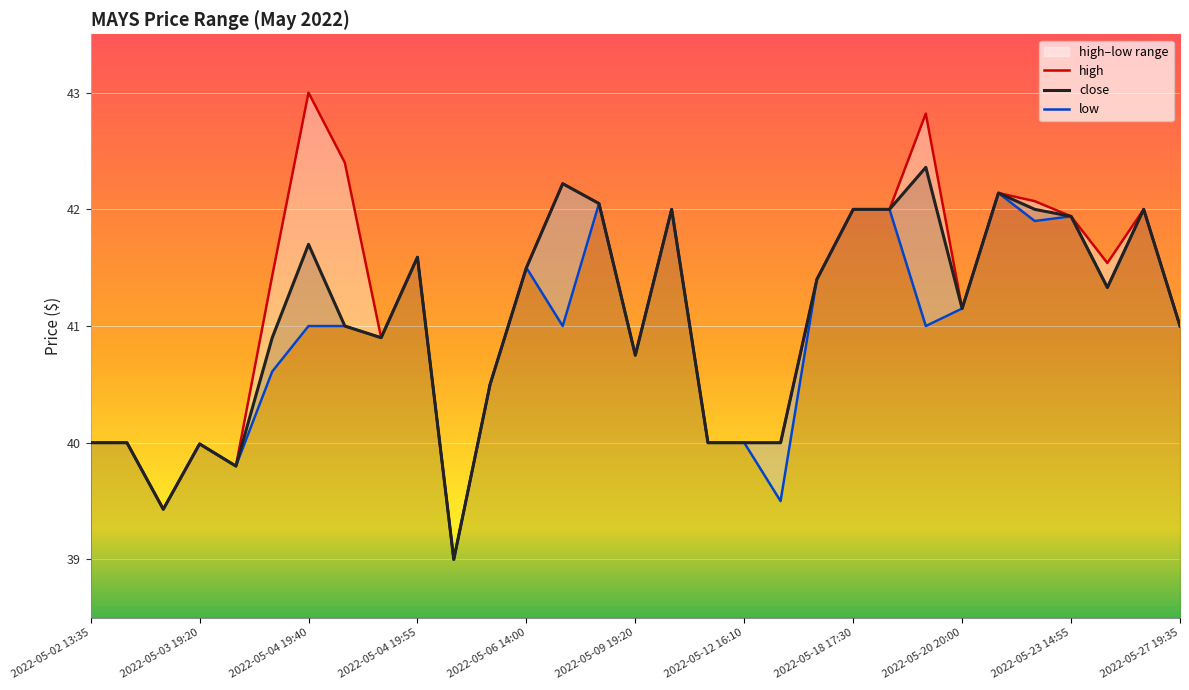

Which series has the widest spread of values?

high